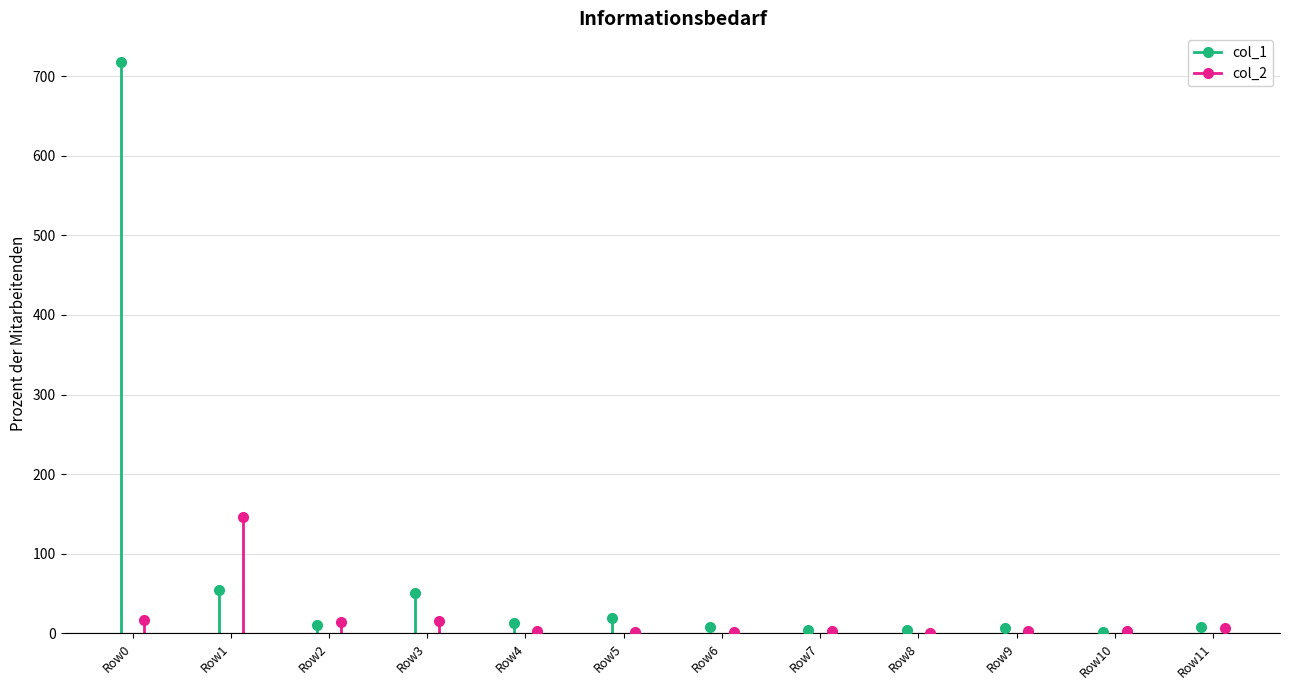

Reading right to left, extract all data points from this chart.

col_1: Row11=8	Row10=1	Row9=6	Row8=4	Row7=4	Row6=8	Row5=19	Row4=13	Row3=50	Row2=10	Row1=54	Row0=718
col_2: Row11=6	Row10=3	Row9=3	Row8=0	Row7=3	Row6=2	Row5=1	Row4=3	Row3=16	Row2=14	Row1=146	Row0=17